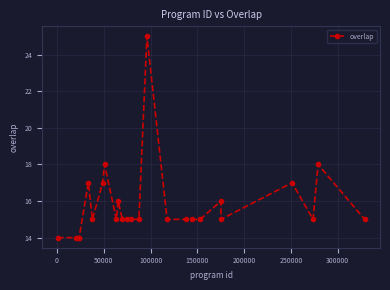

True or false: there are more than 2 points higher than both neighbors.

True